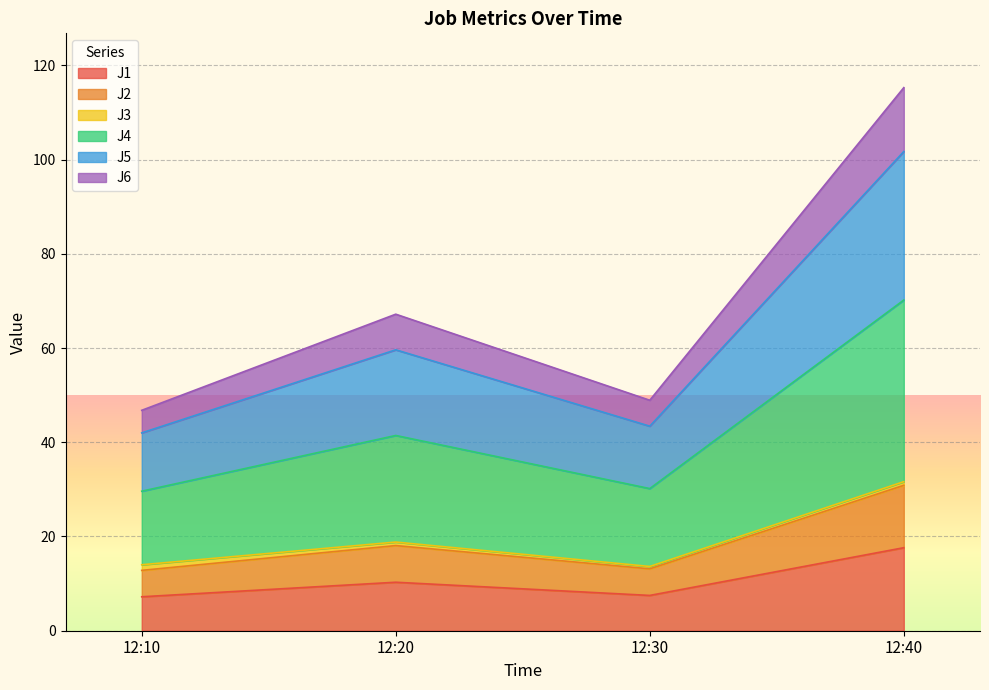

Which has a higher value, 12:40 or 12:20?

12:40